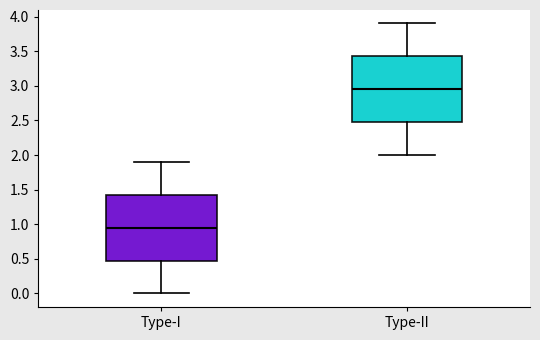

Which box's median line is the highest?

Type-II